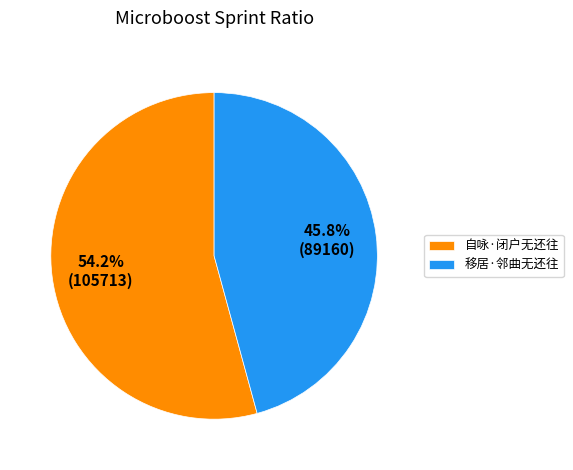

How many segments does this pie chart have?

2